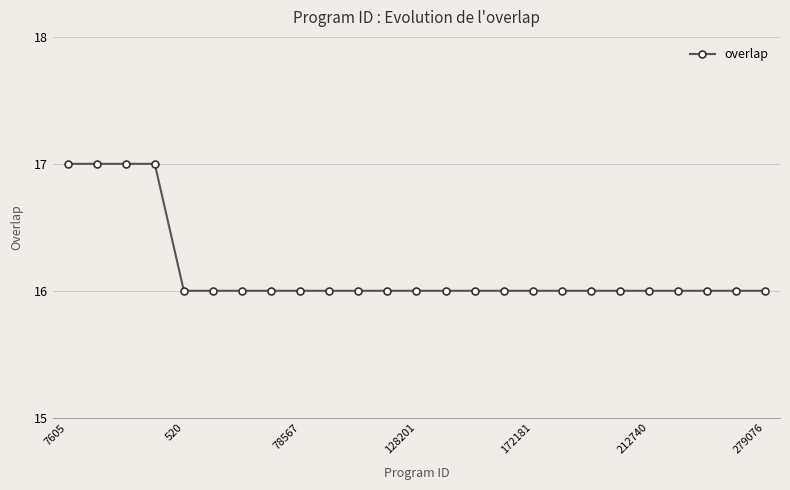

What is the smallest value displayed?

16